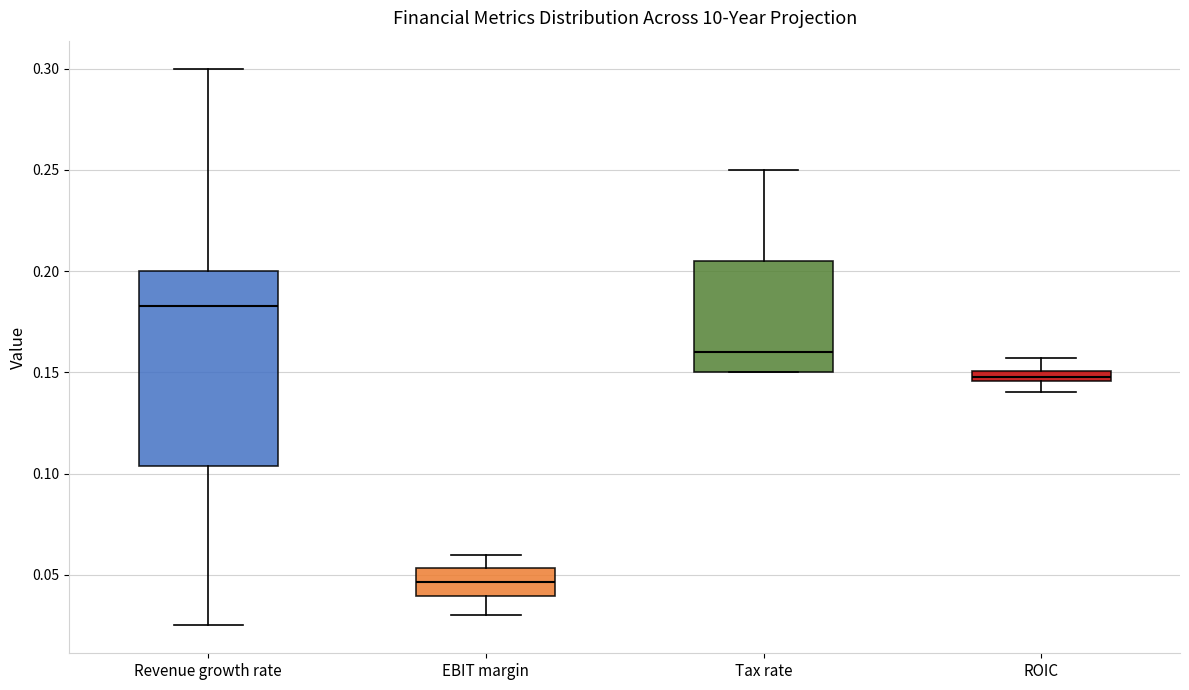

Which box has the highest median line?

Revenue growth rate